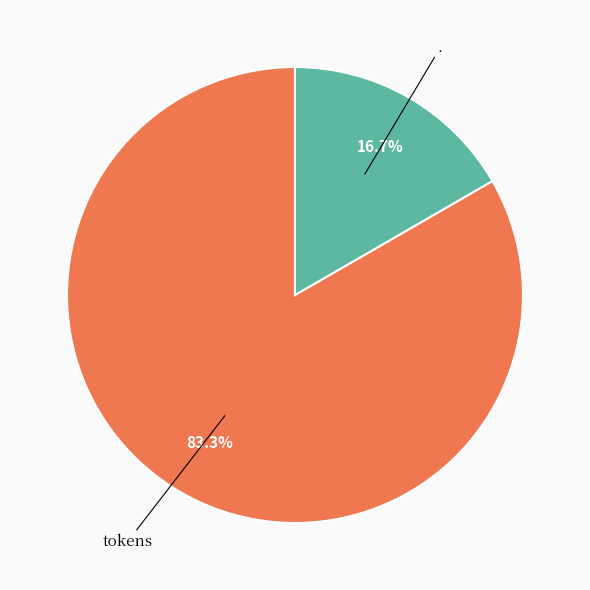

Is there a majority slice in this chart?

Yes